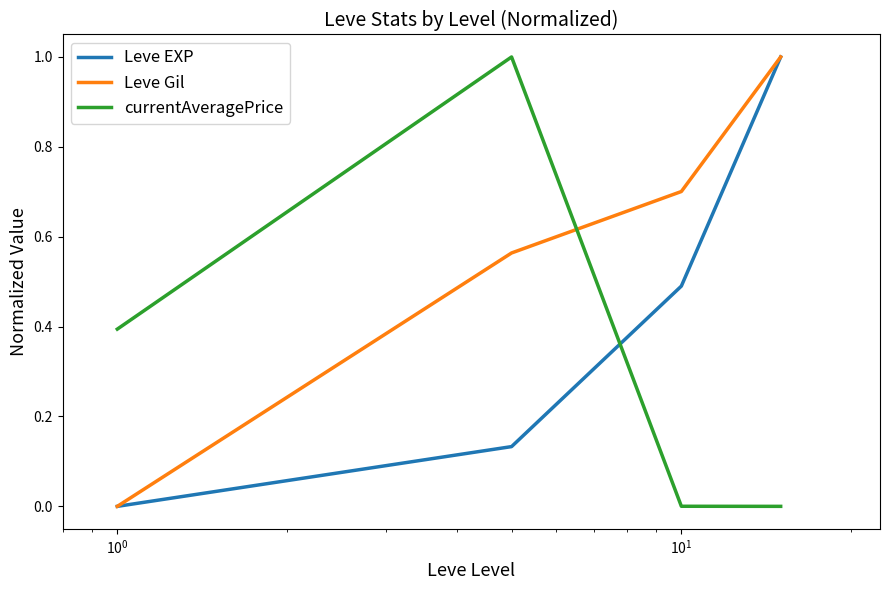

Which series has the largest total across all categories?

Leve Gil